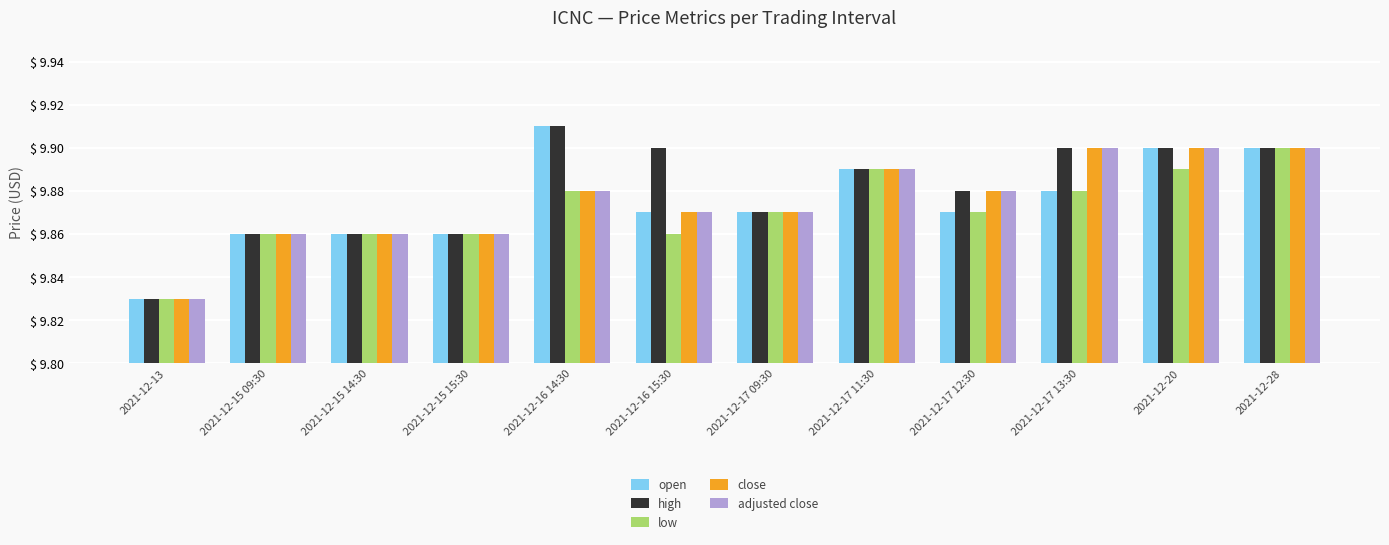

Are the bars grouped side by side (vs. stacked)?

Yes